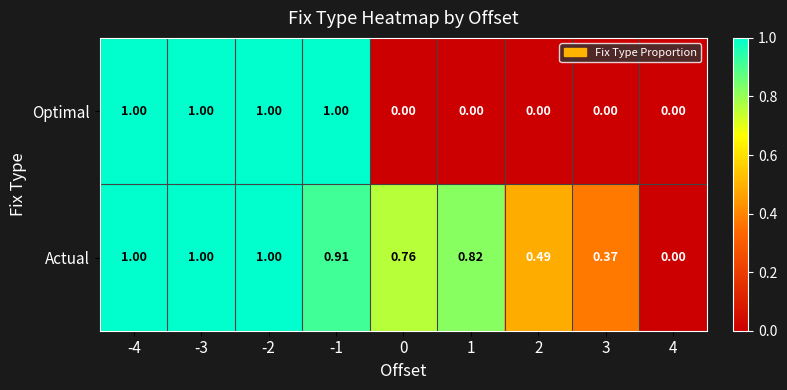

Is the value of Actual at 0 greater than the value of Optimal at -4?

No